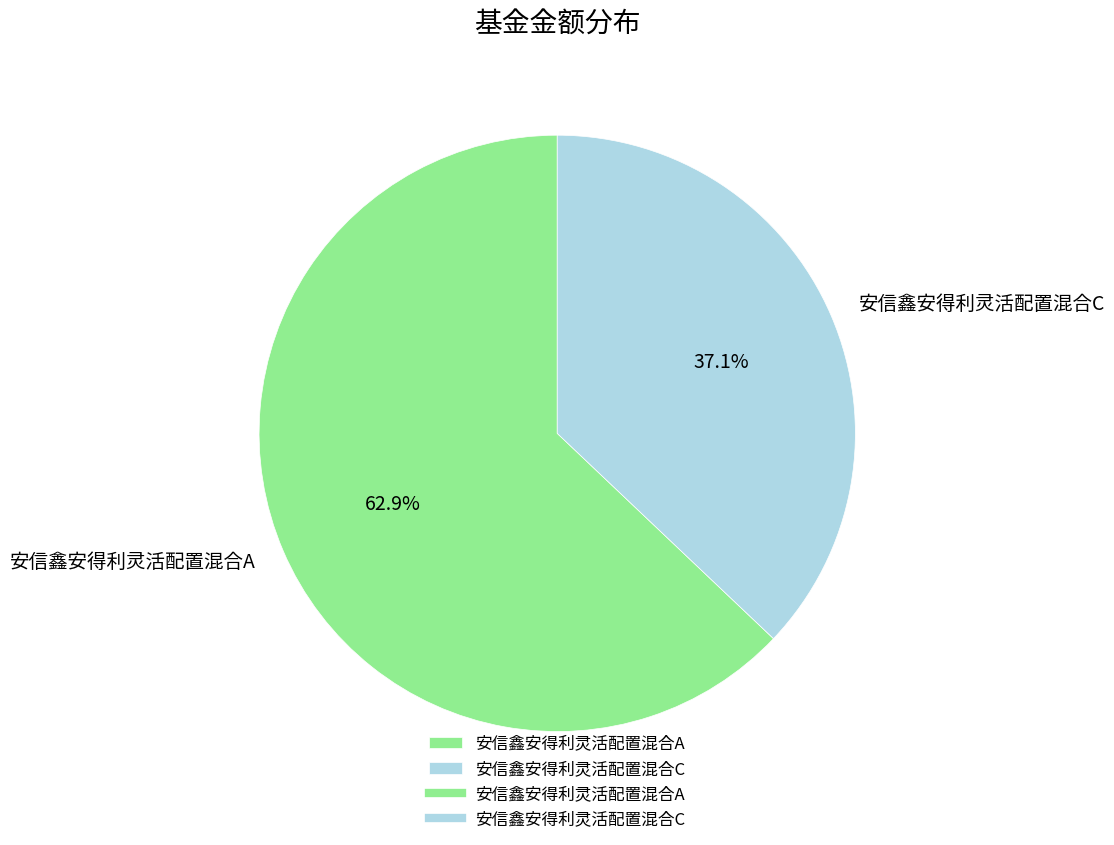

Rank the categories by value from lowest to highest.

安信鑫安得利灵活配置混合C, 安信鑫安得利灵活配置混合A